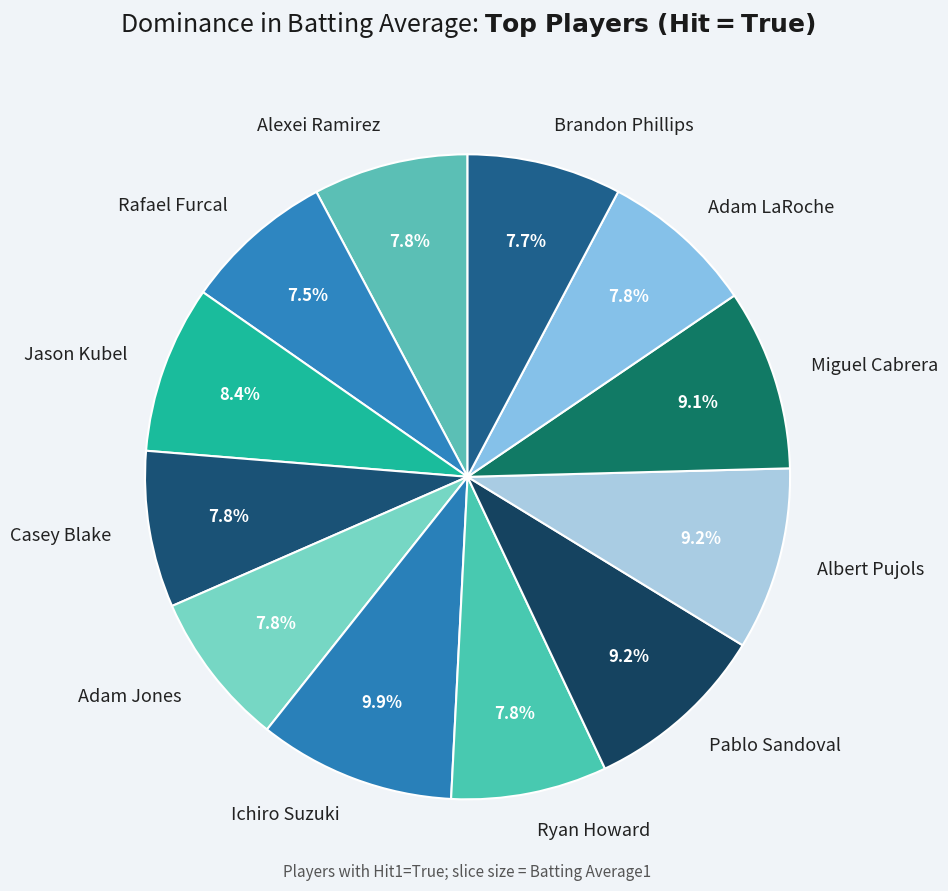

Which category has the biggest portion of the pie?

Ichiro Suzuki